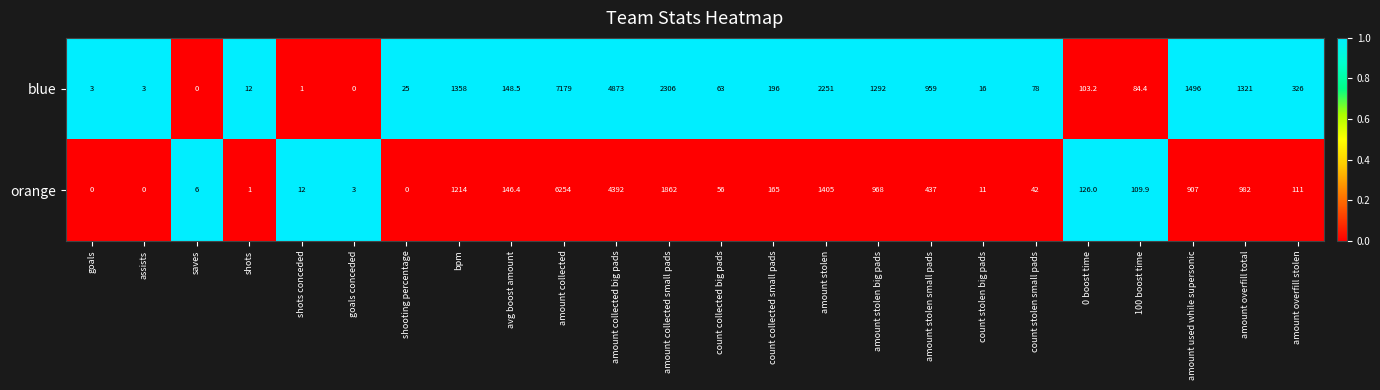

At which label does orange first exceed 126?

bpm